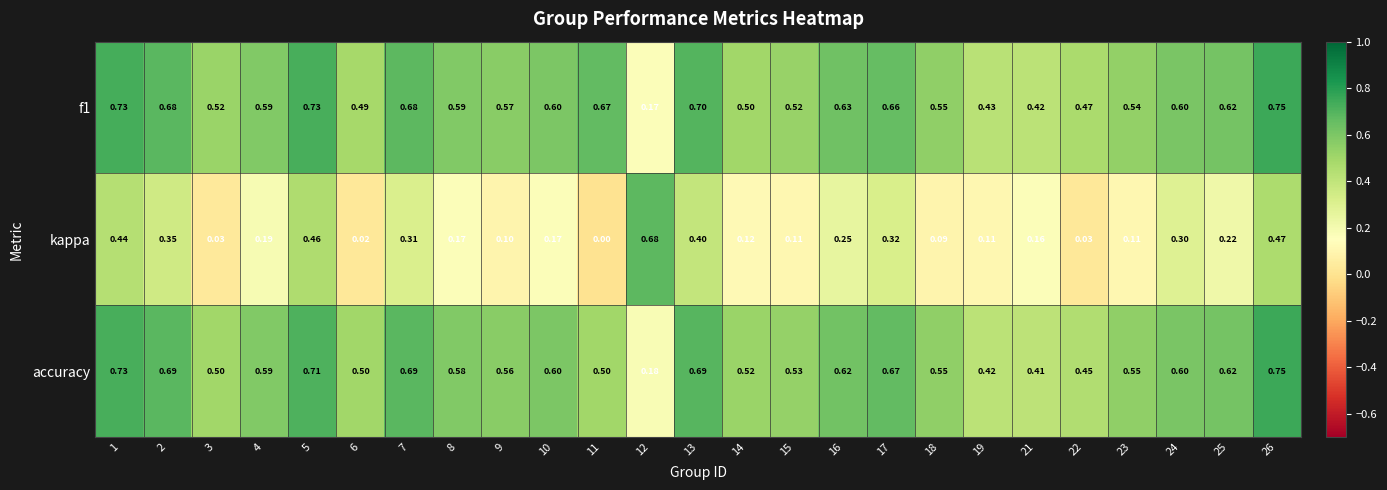

Which series changed the most between 1 and 9?

kappa